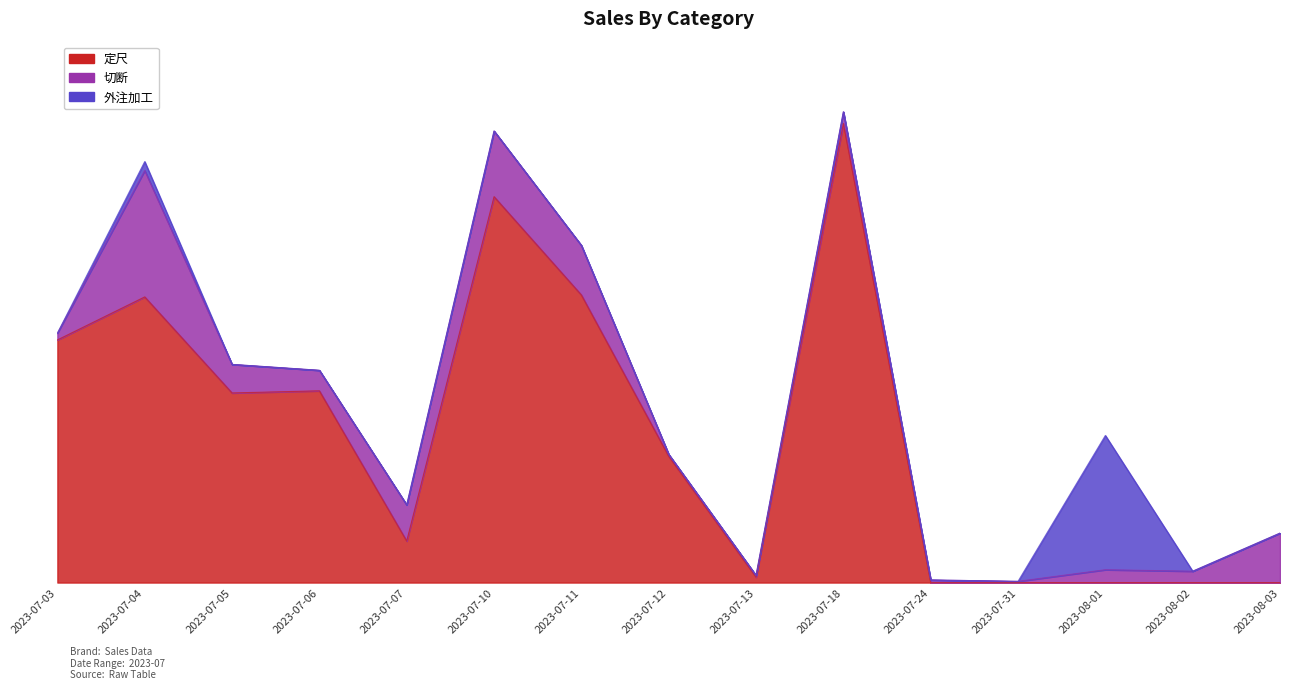

Reading left to right, extract all data points from this chart.

定尺: 65052	76590	50836	51408	11130	103464	77112	33880	1470	123080	0	0	0	0	0
切断: 1800	33880	7655	5500	9700	17600	13280	500	440	3120	700	330	3440	3040	13260
外注加工: 0	2400	0	0	0	0	0	0	0	0	0	0	36000	0	0